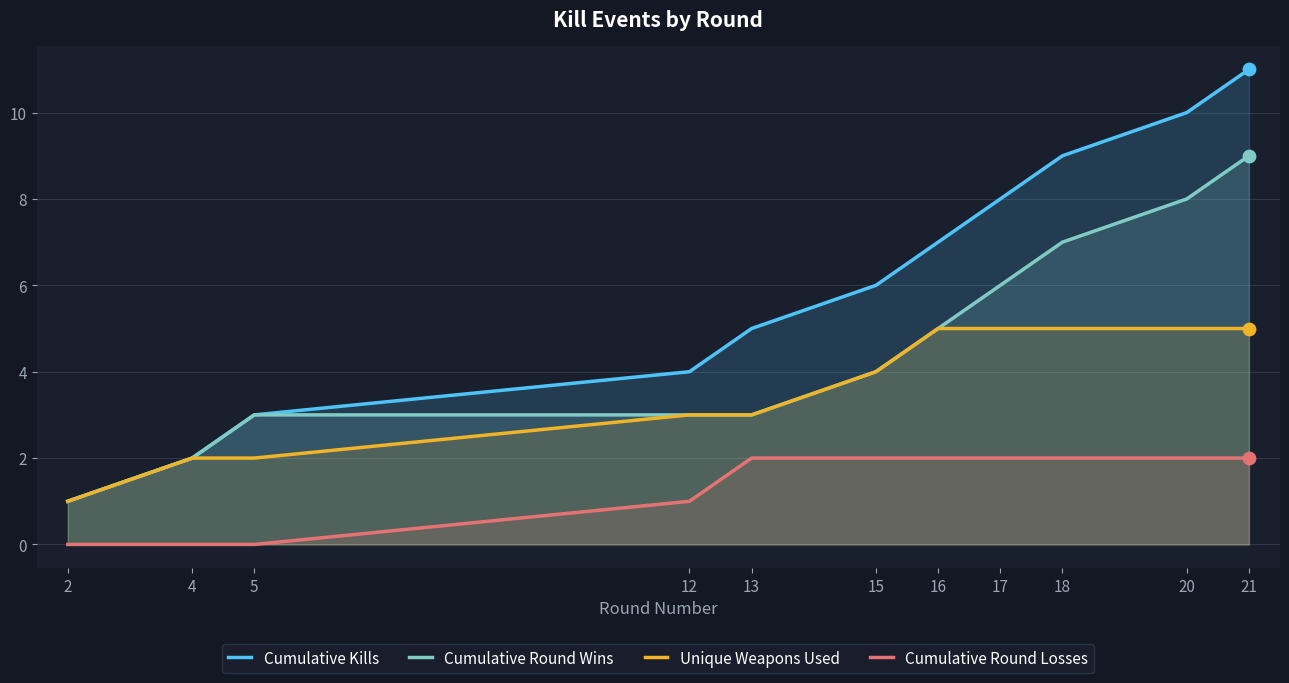

Which series contains the highest Y value?

Cumulative Kills